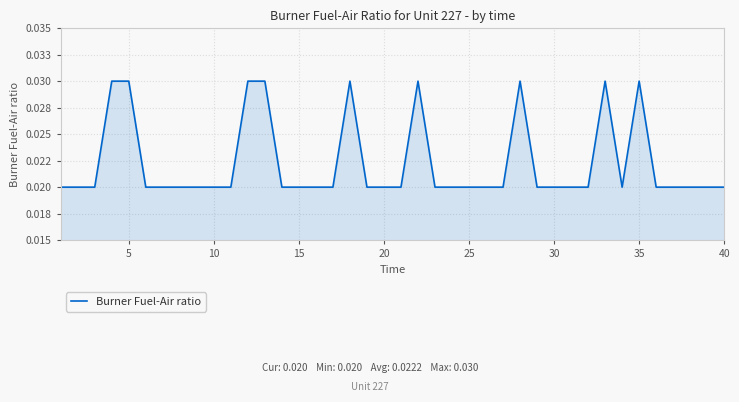

Is this an area chart (filled region under the line)?

Yes